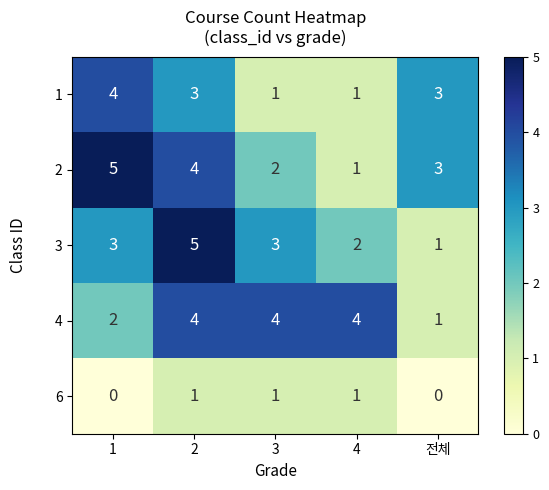

Reading left to right, transcribe all the data shown in this chart.

1: 1=4	2=3	3=1	4=1	전체=3
2: 1=5	2=4	3=2	4=1	전체=3
3: 1=3	2=5	3=3	4=2	전체=1
4: 1=2	2=4	3=4	4=4	전체=1
6: 1=0	2=1	3=1	4=1	전체=0